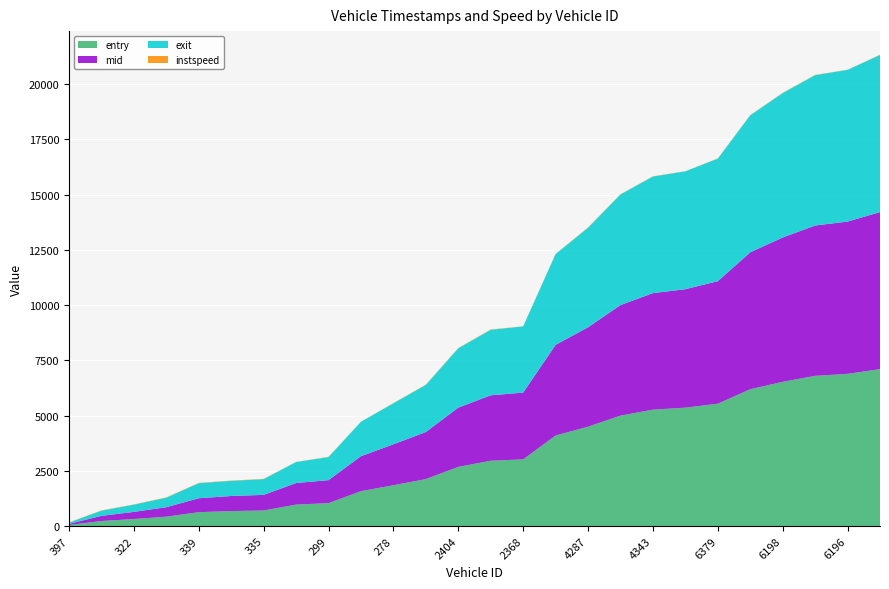

Reading left to right, list all the values displayed in this chart.

entry: 48.3	228.5	319.0	425.1	628.2	678.3	704.5	972.0	1037.4	1578.8	1848.4	2126.2	2678.8	2957.5	3018.5	4098.7	4496.9	4998.9	5268.9	5358.4	5539.0	6192.5	6528.3	6799.2	6888.7	7103.0
mid: 52.5	232.5	323.2	428.3	631.3	682.4	708.0	976.4	1041.1	1583.2	1852.3	2130.4	2682.4	2961.1	3022.5	4103.5	4500.1	5003.2	5273.4	5362.3	5543.0	6197.3	6532.1	6803.3	6892.5	7106.6
exit: 56.5	236.1	327.2	431.3	681.3	686.4	711.7	950.8	1044.4	1557.5	1856.1	2134.6	2685.8	2965.9	2996.0	4108.0	4504.7	5007.5	5277.5	5335.7	5546.8	6202.0	6535.3	6806.8	6865.9	7111.6
instspeed: 11.8	13.1	12.1	15.0	13.7	11.6	12.9	5.0	13.8	5.0	11.9	11.0	13.3	13.4	5.0	10.2	14.2	10.4	11.2	5.0	12.2	10.2	13.9	12.8	5.0	13.4